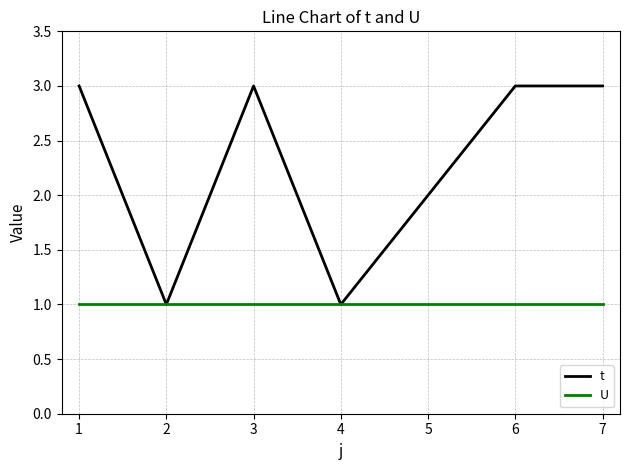

Reading left to right, list all the values displayed in this chart.

t: 3	1	3	1	2	3	3
U: 1	1	1	1	1	1	1